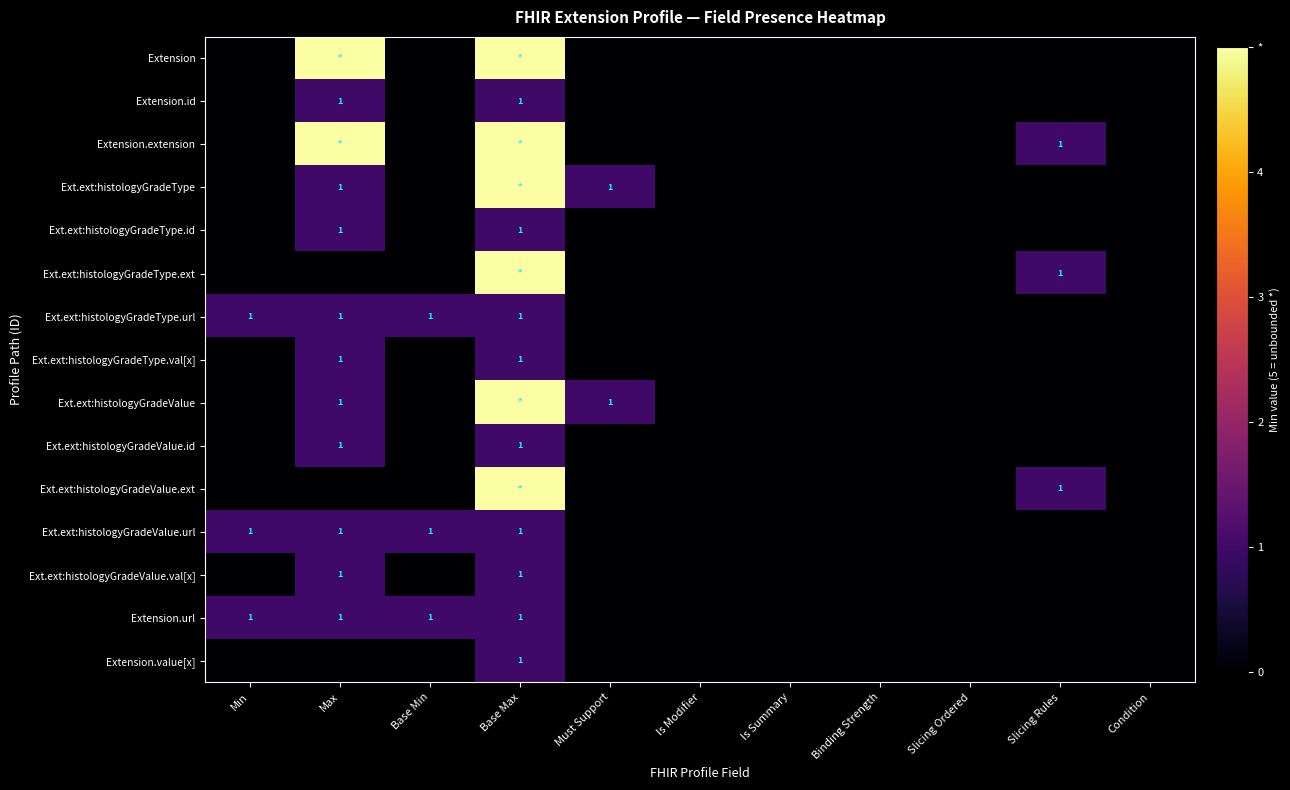

The Ext.ext:histologyGradeValue.val[x] series shows 1 at Max. True or false?

True